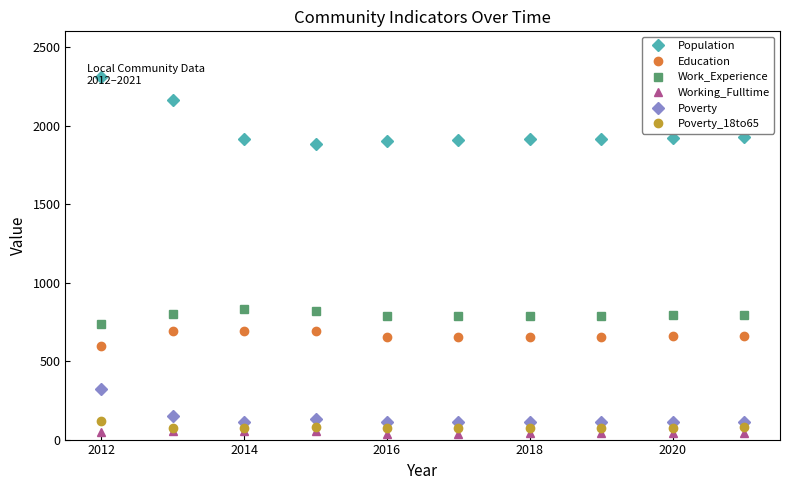

Which series has the widest spread of values?

Population